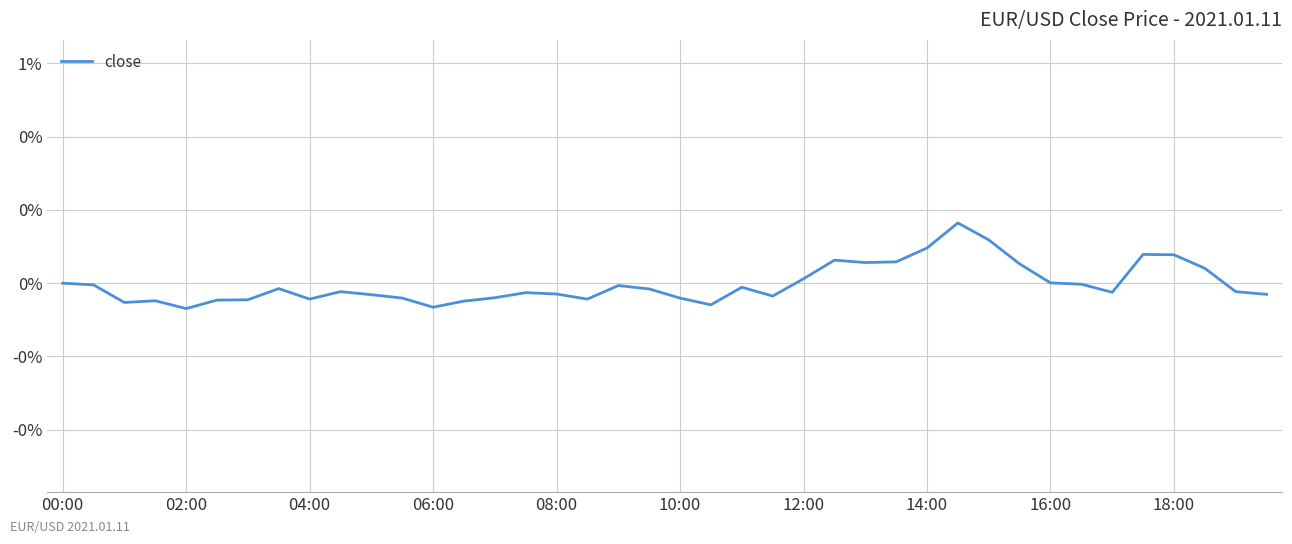

Does the chart display data point markers on the line(s)?

No